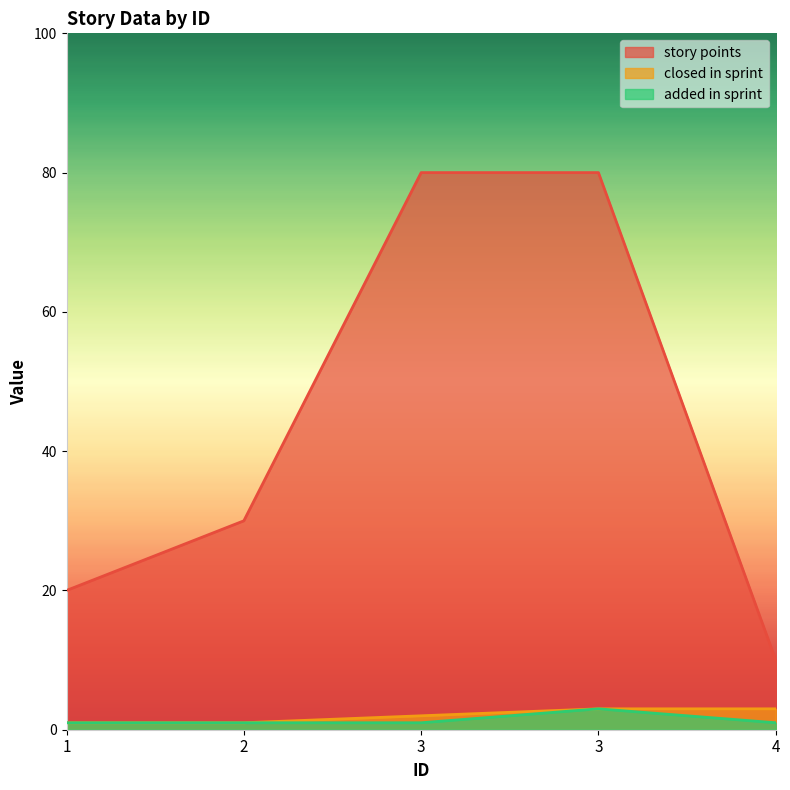

True or false: closed in sprint and story points intersect in this chart.

False